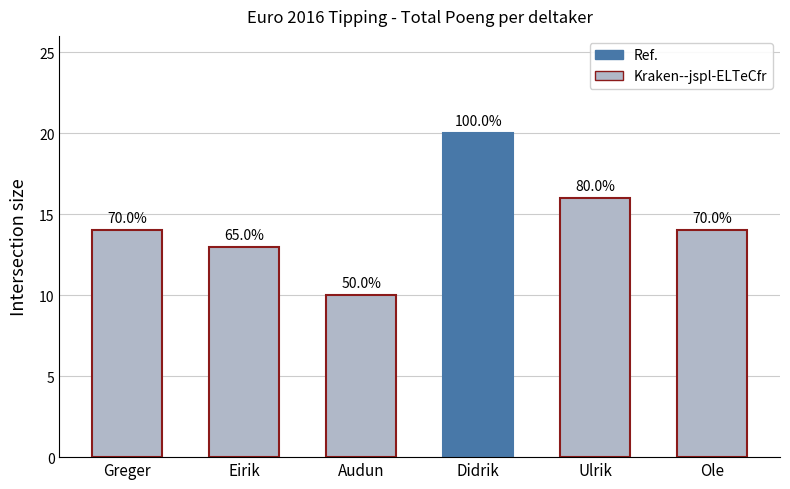

What is the difference between the values at Greger and Eirik?

1